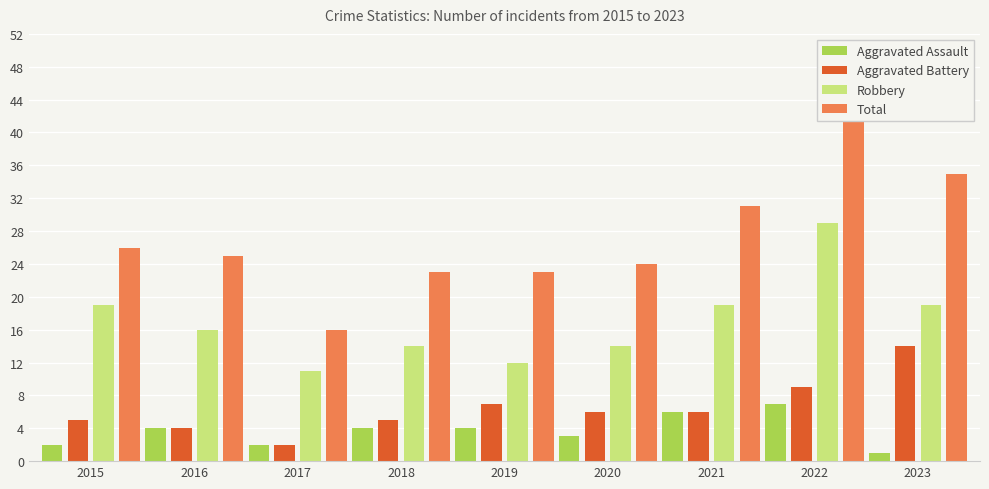

How many bars are there in each group?

4